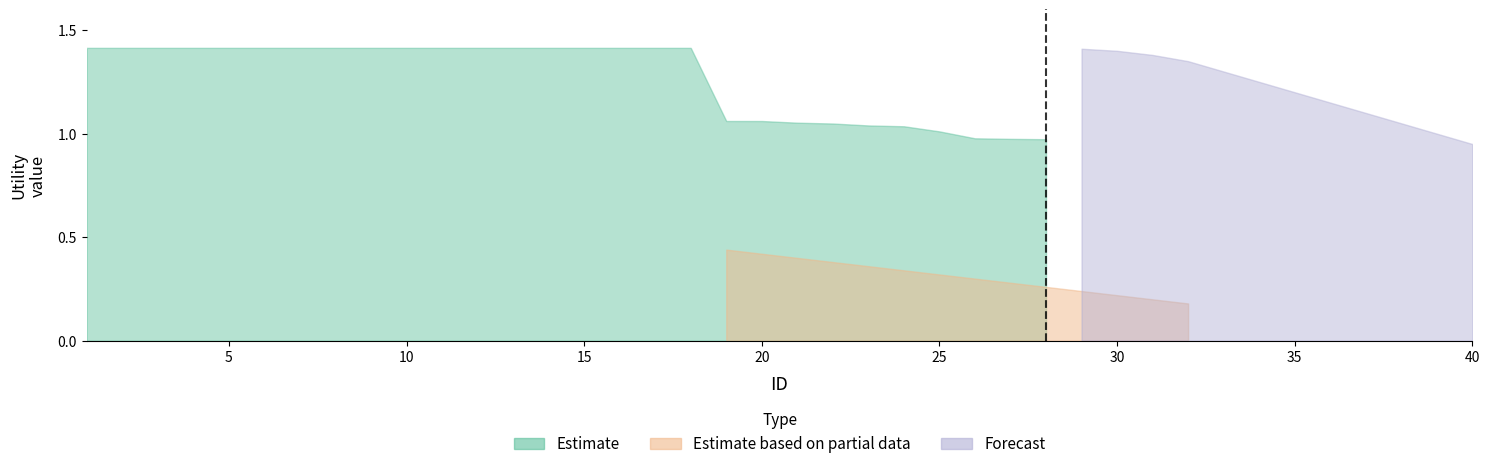

Rank the series by their maximum value, from lowest to highest.

Estimate based on partial data, Forecast, Estimate